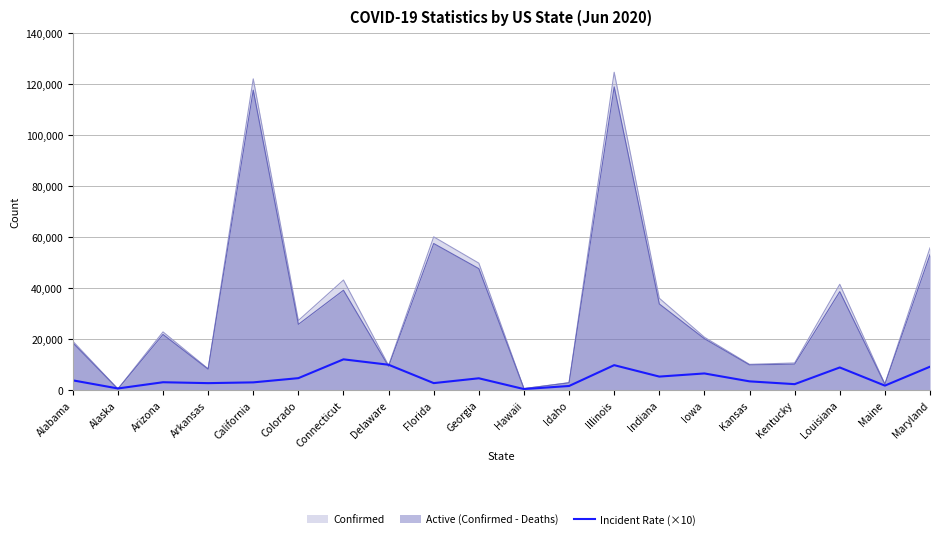

List the labels in order of value, largest first.

Connecticut, Delaware, Illinois, Maryland, Louisiana, Iowa, Indiana, Colorado, Georgia, Alabama, Kansas, Arizona, California, Florida, Arkansas, Kentucky, Maine, Idaho, Alaska, Hawaii